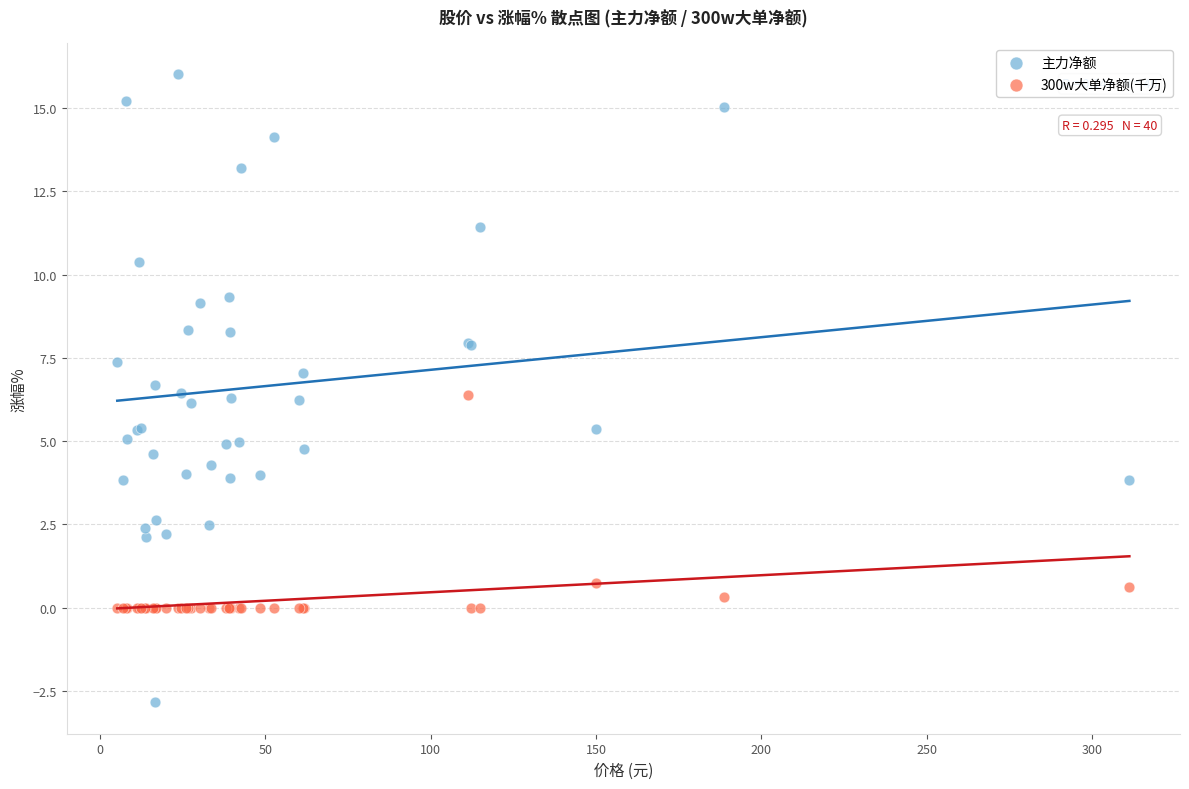

Which series reaches the minimum Y coordinate?

主力净额